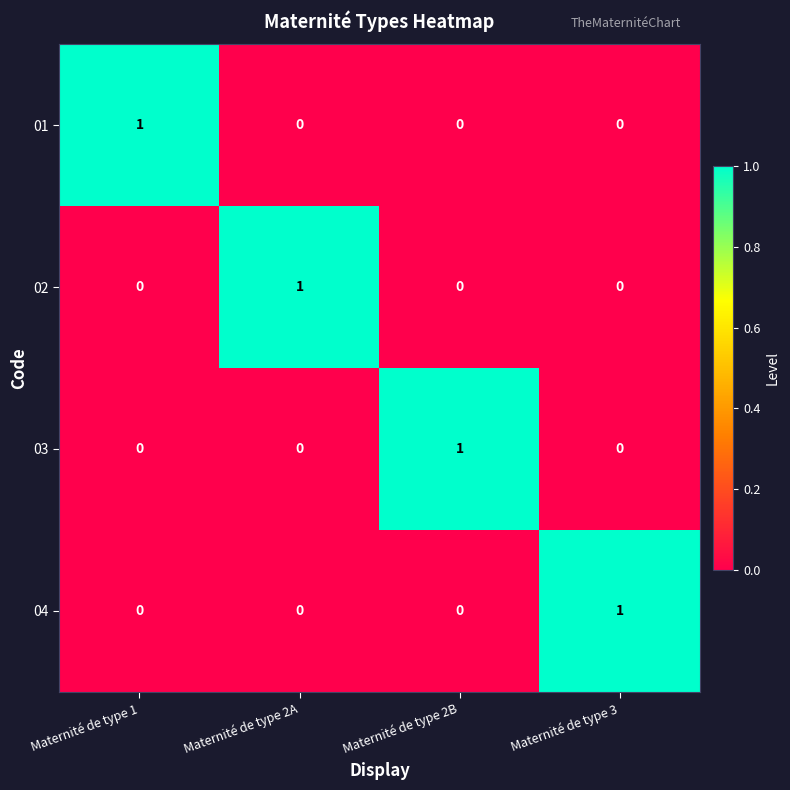

What is the greatest value displayed?

1